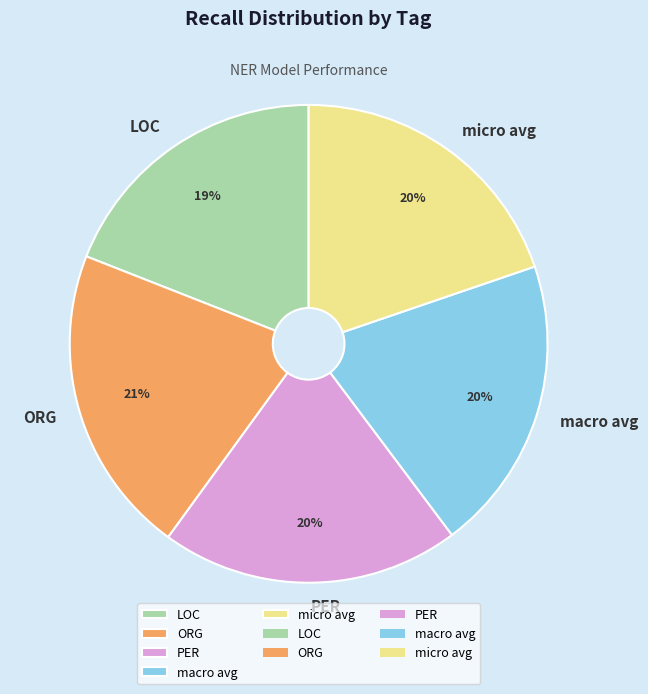

To the nearest percent, what is the average slice percentage?

20%